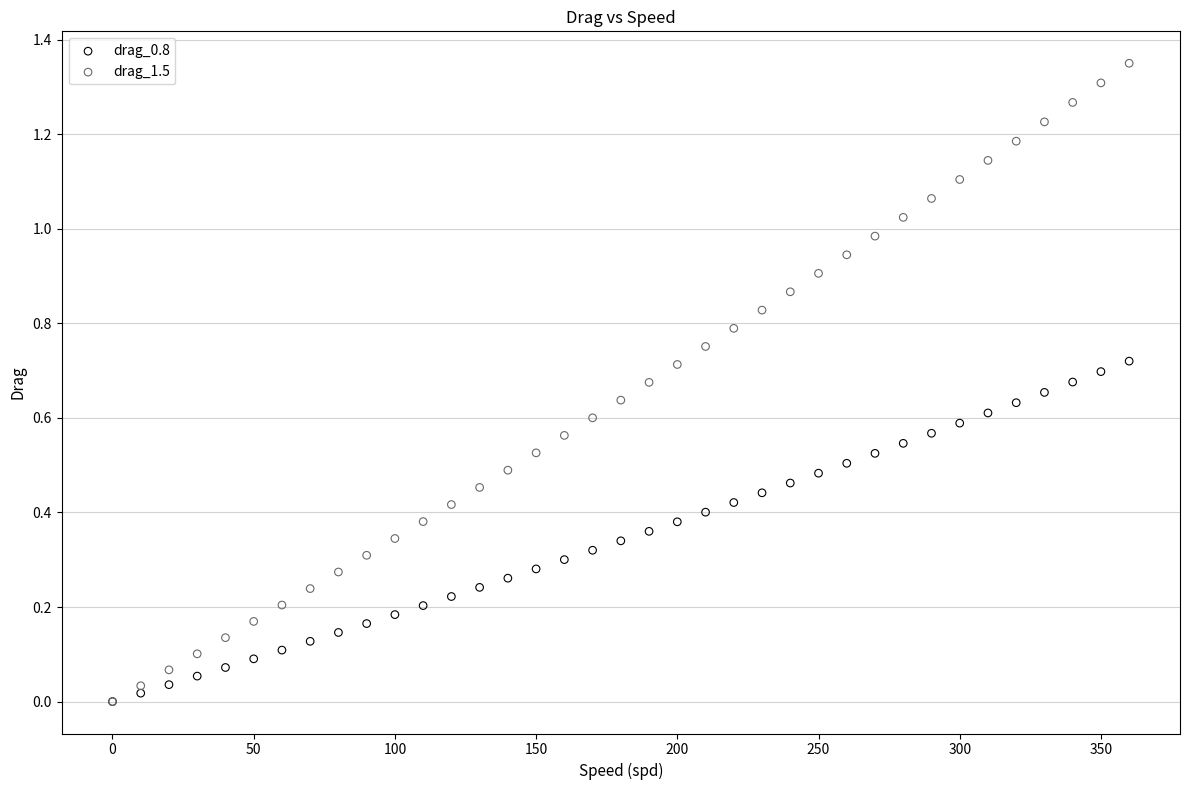

Which series reaches the maximum Y coordinate?

drag_1.5